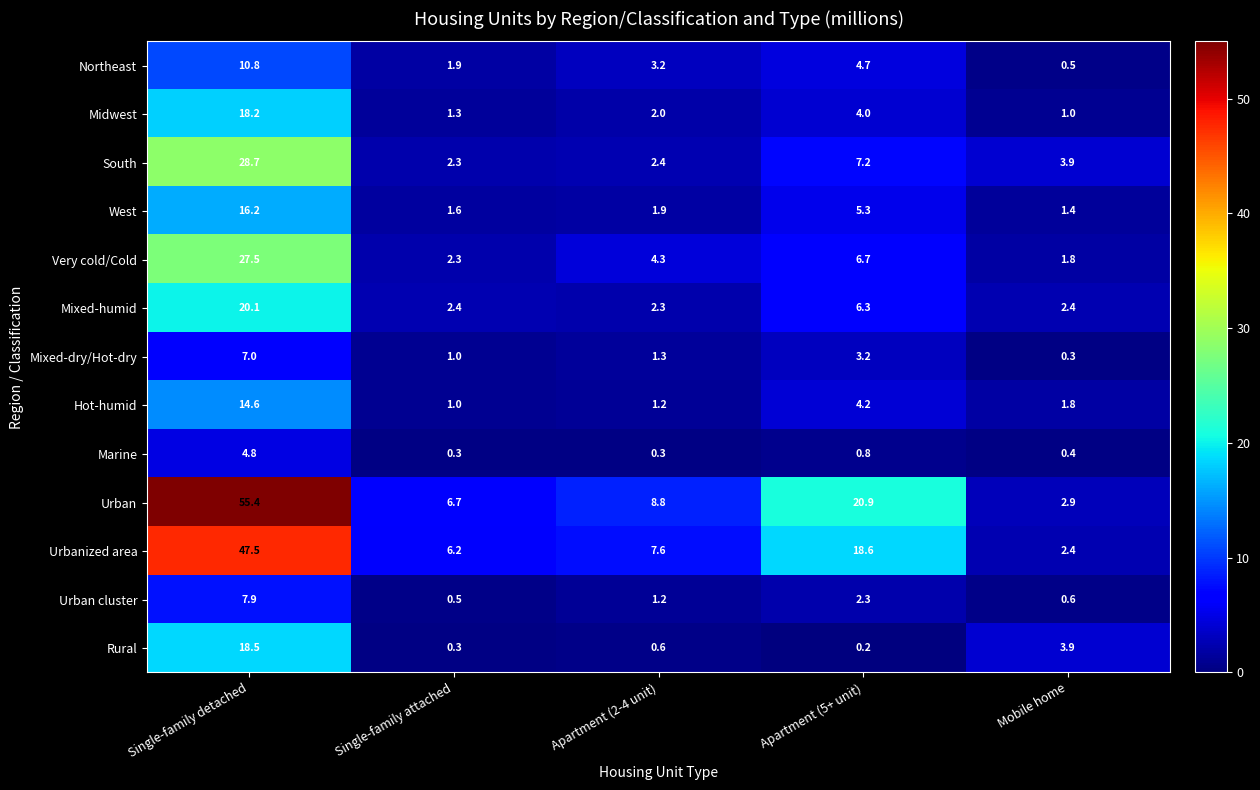

Which series changed the most between Single-family detached and Apartment (5+ unit)?

Urban